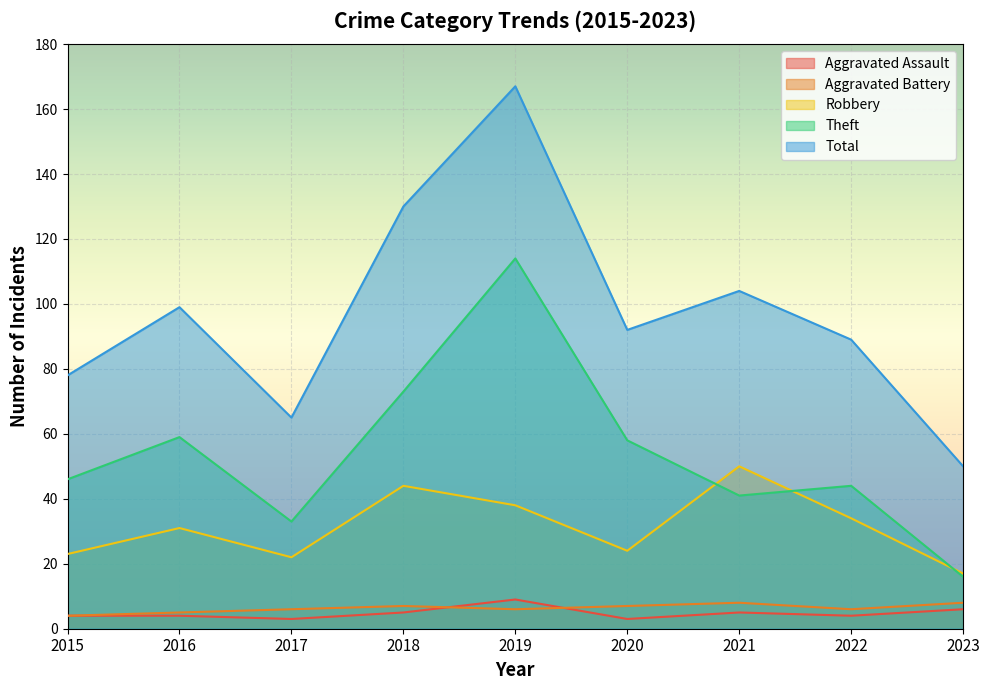

True or false: Robbery and Aggravated Assault intersect in this chart.

False